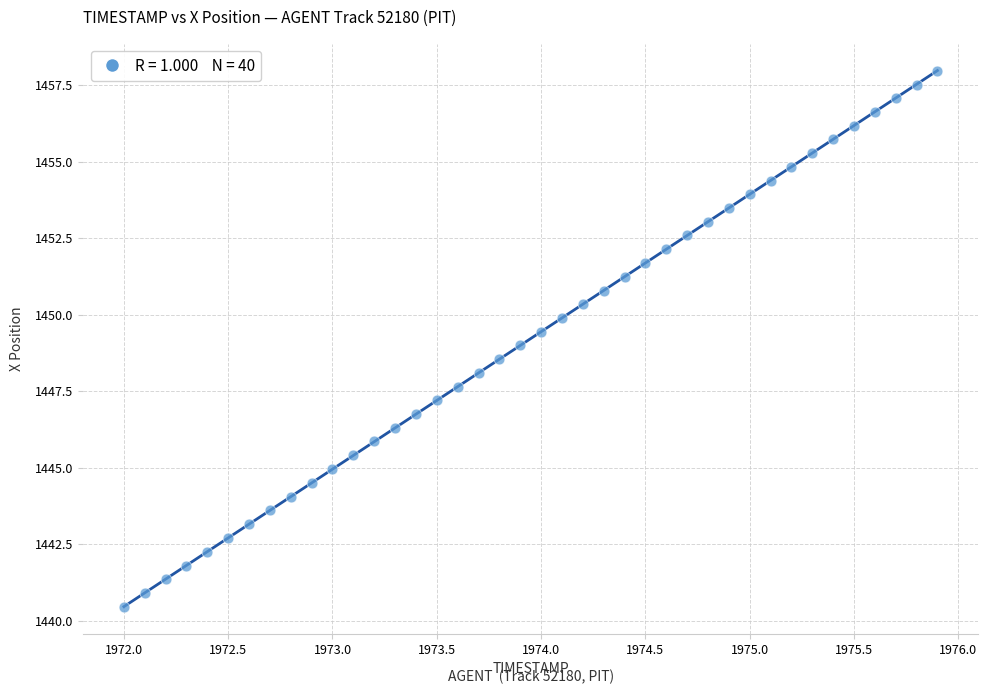

What is the range of Y values (max minus min)?

17.5